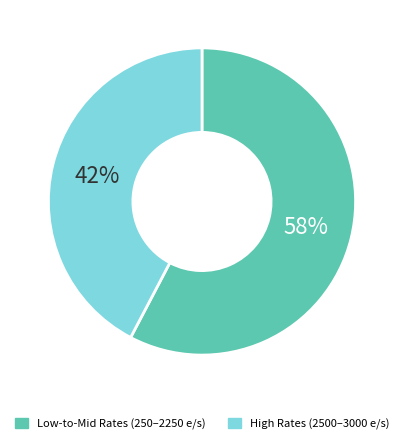

True or false: Low-to-Mid Rates (250–2250 e/s) accounts for 58% of the total.

True